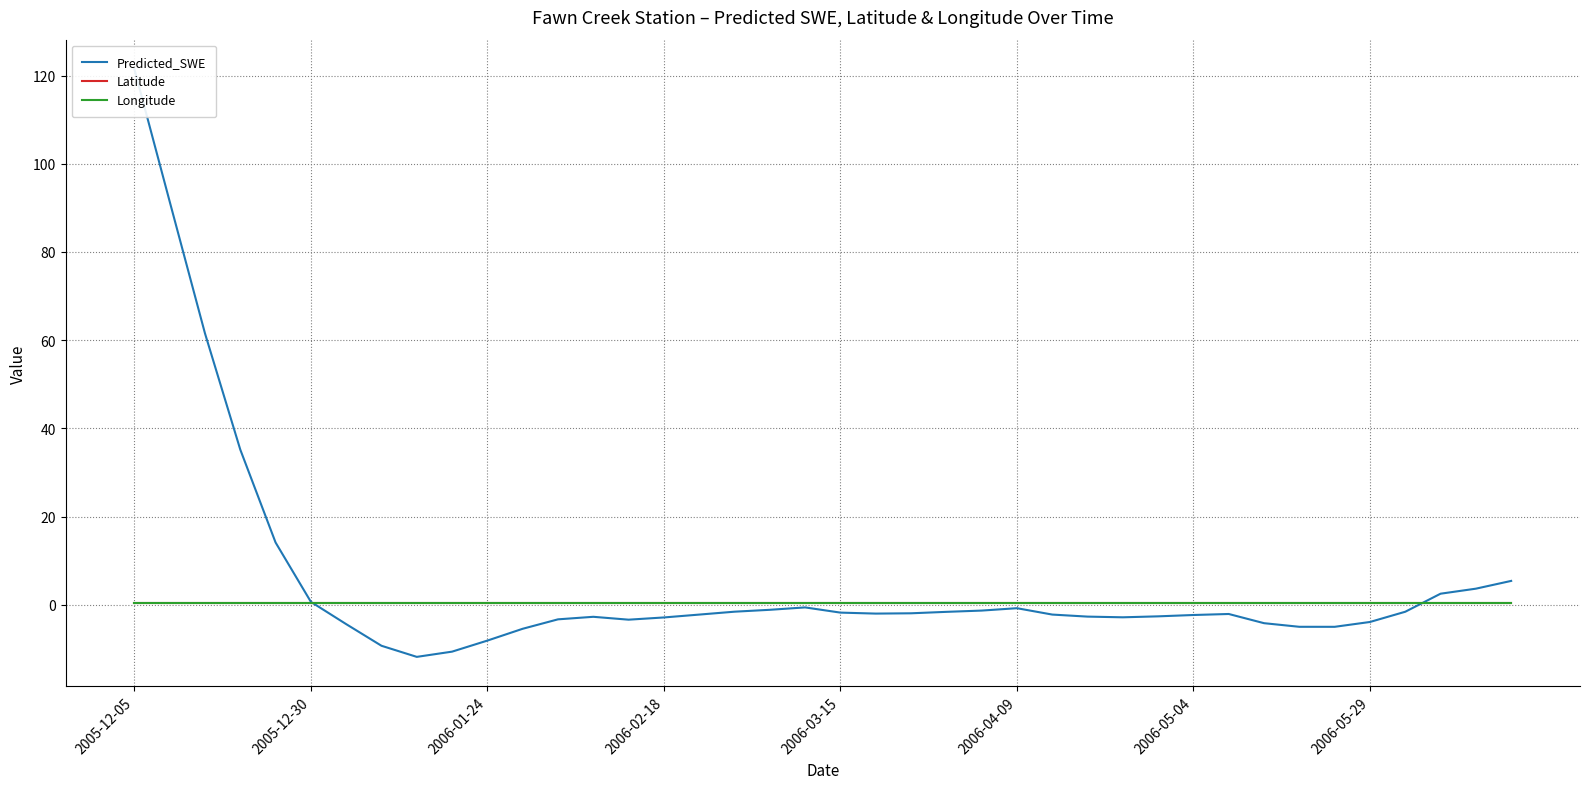

What is the average value of the Latitude series?

0.5